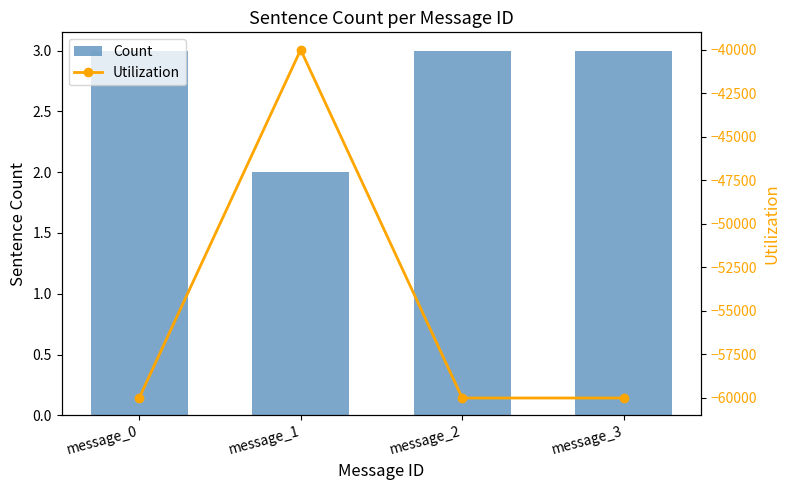

Reading left to right, what are all the values shown in this chart?

Count: message_0=3	message_1=2	message_2=3	message_3=3
Utilization: message_0=-60000	message_1=-40000	message_2=-60000	message_3=-60000